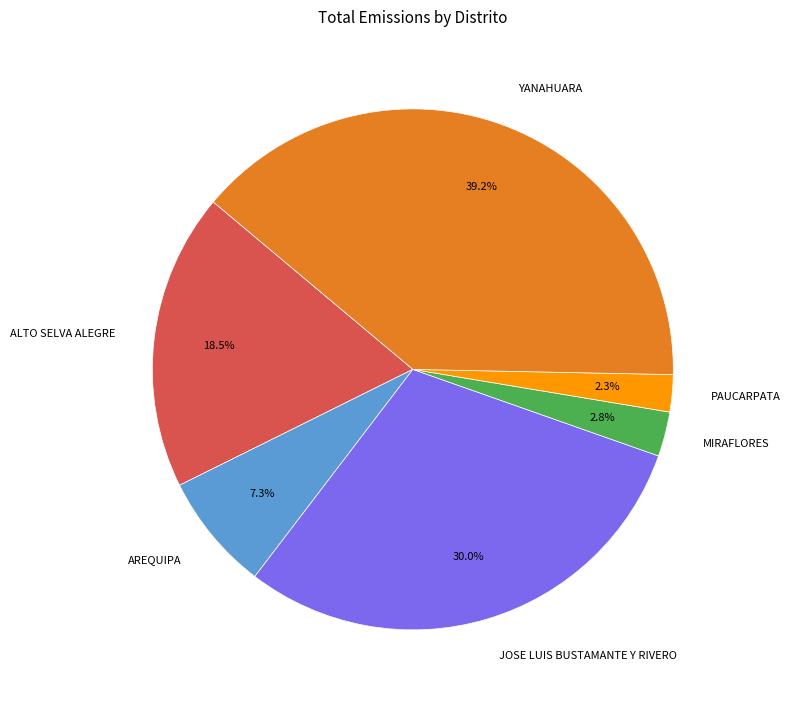

To the nearest percent, what percentage of the pie is AREQUIPA?

7%